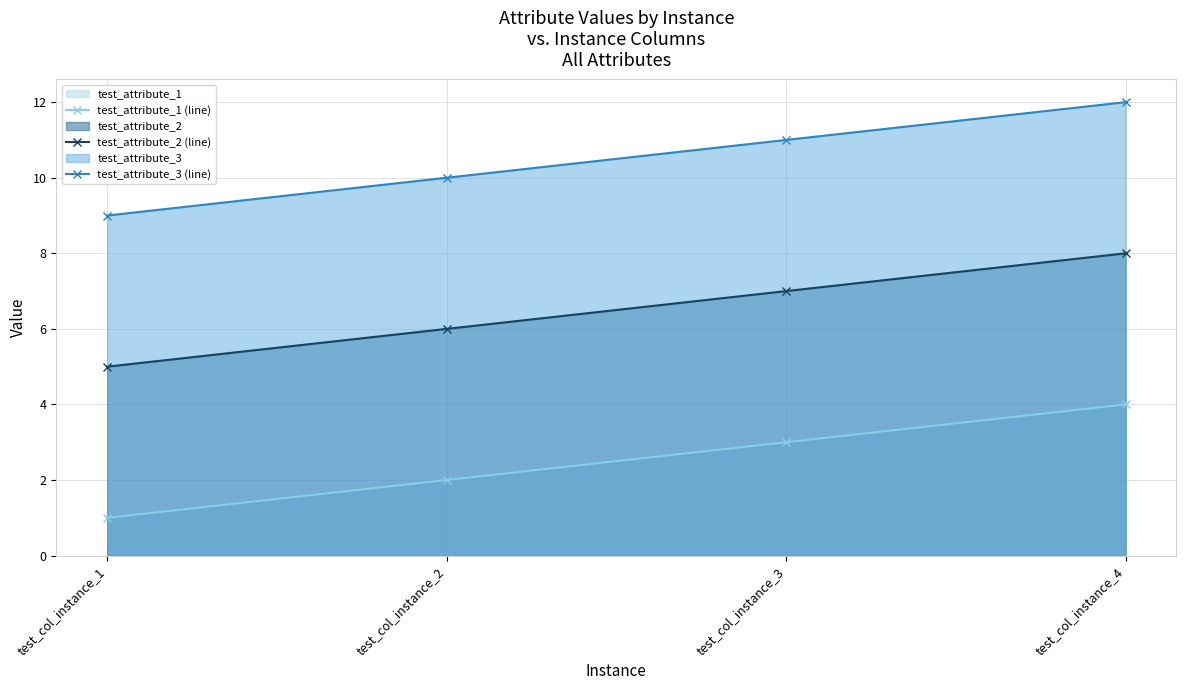

How many data points in test_attribute_1 (line) are above 3?

1